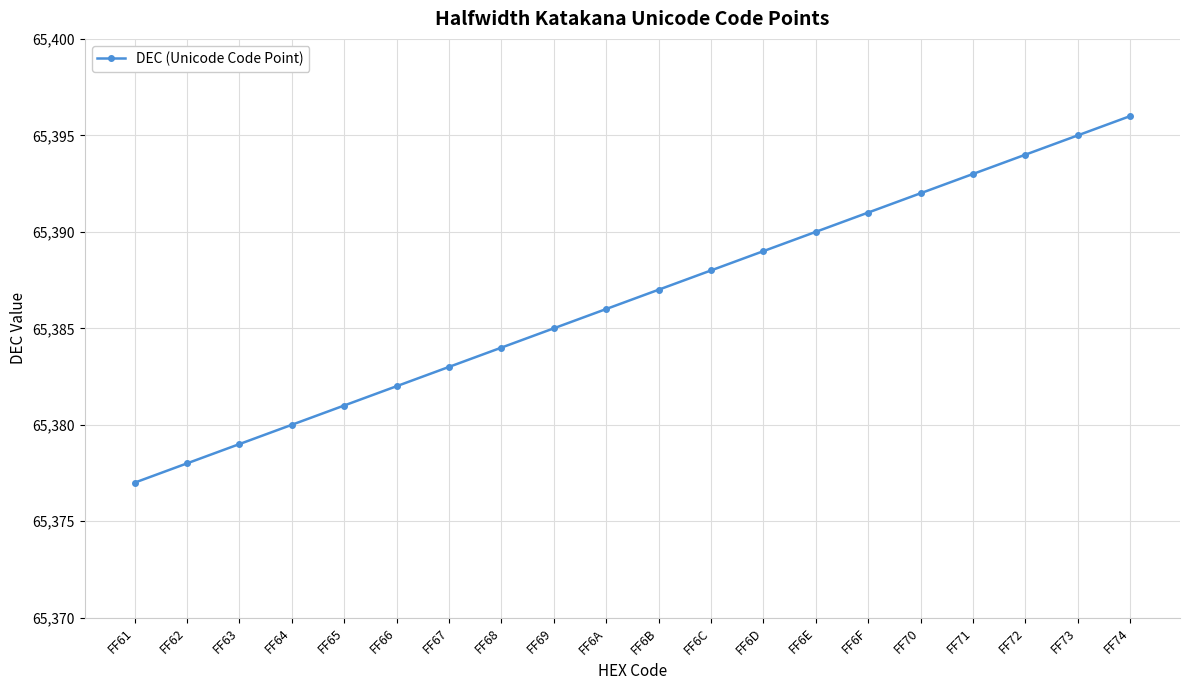

Is this an area chart (filled region under the line)?

No